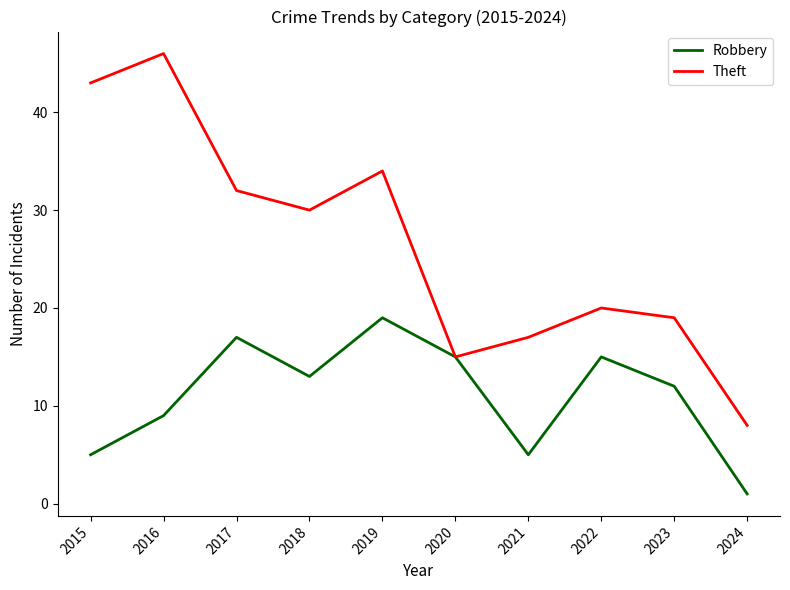

Which label corresponds to the largest value in the chart?

2016